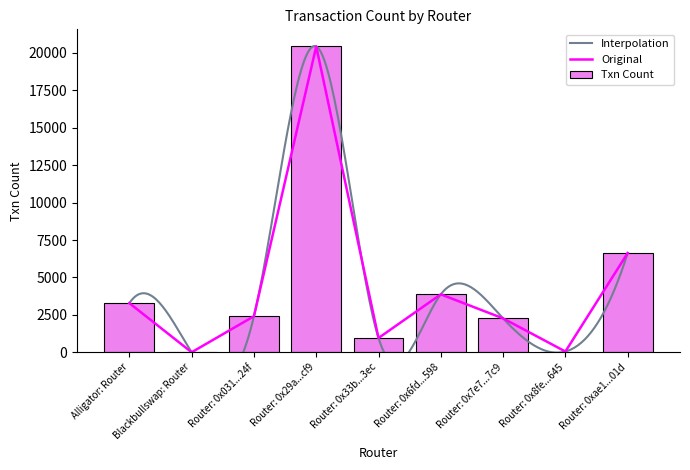

Count the number of values greater than 2411.

4